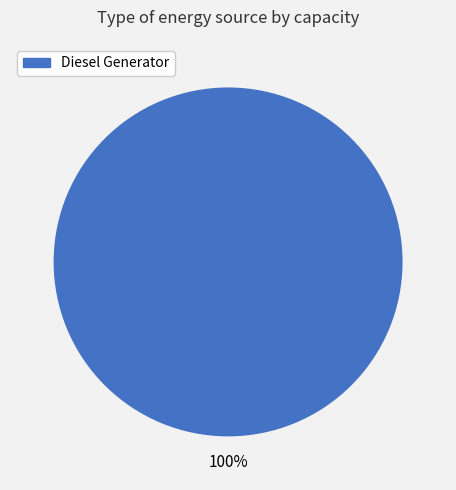

Count the number of slices in the pie.

1